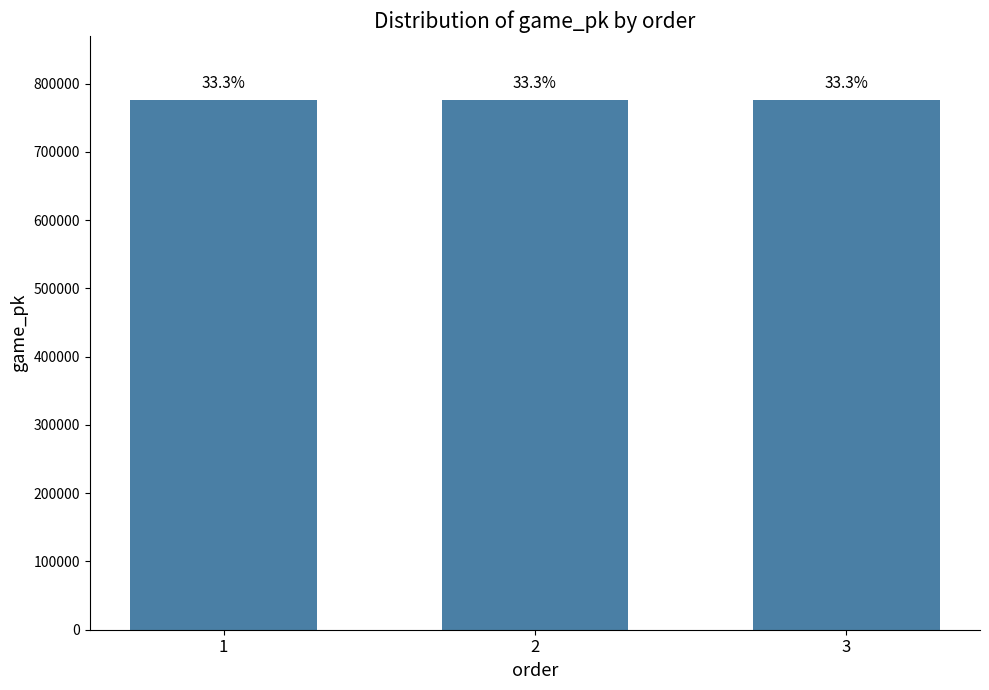

Are the bars horizontal?

No